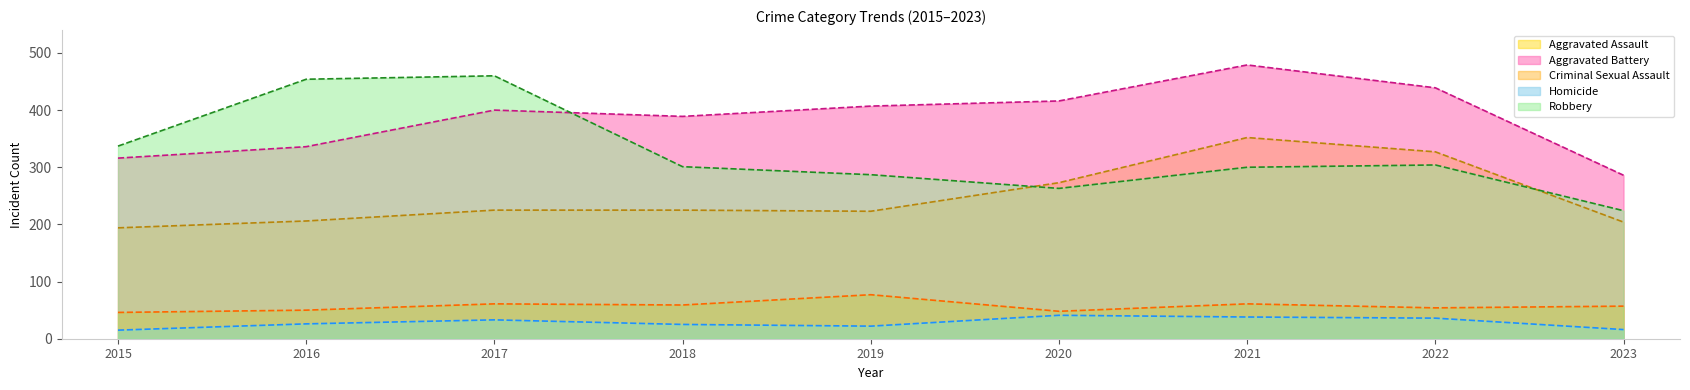

The Homicide series shows 14 at 2019. True or false?

False